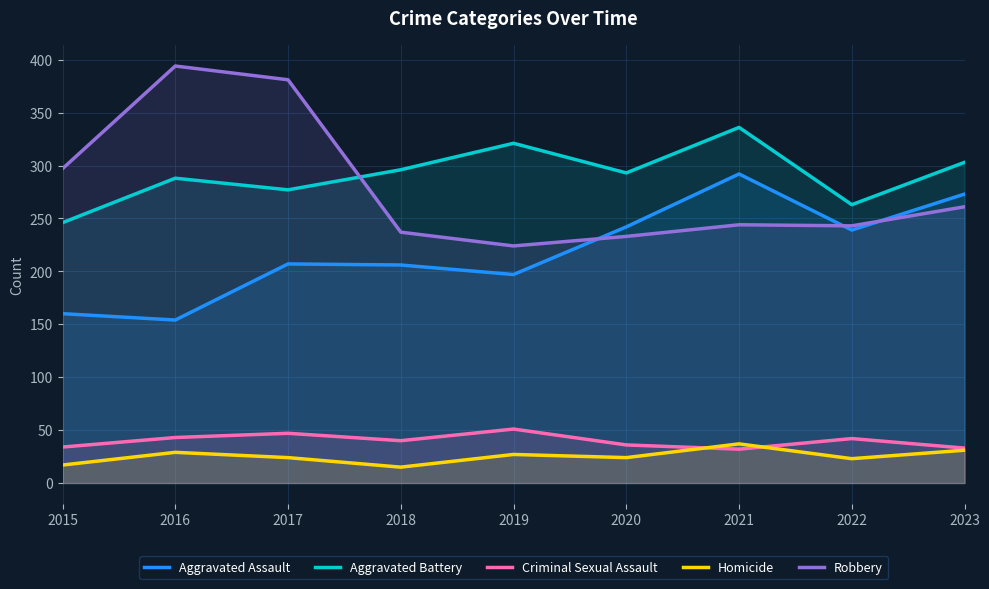

Rank the series at 2020 from highest to lowest value.

Aggravated Battery, Aggravated Assault, Robbery, Criminal Sexual Assault, Homicide